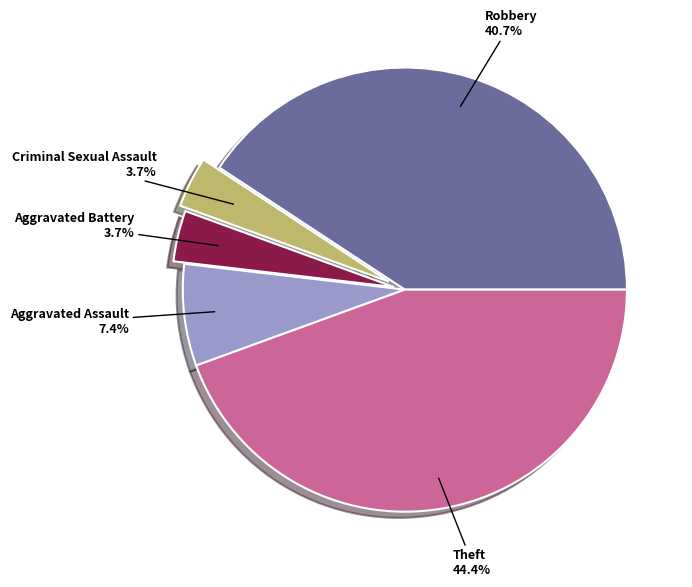

What is the ratio of the value at Aggravated Battery to the value at Criminal Sexual Assault?

1.0